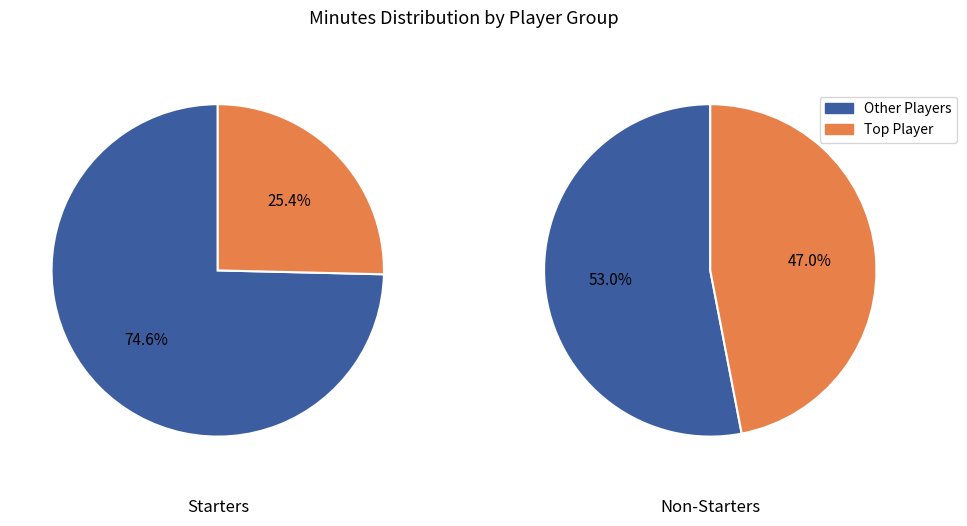

Is J. Smith the majority of the pie?

No